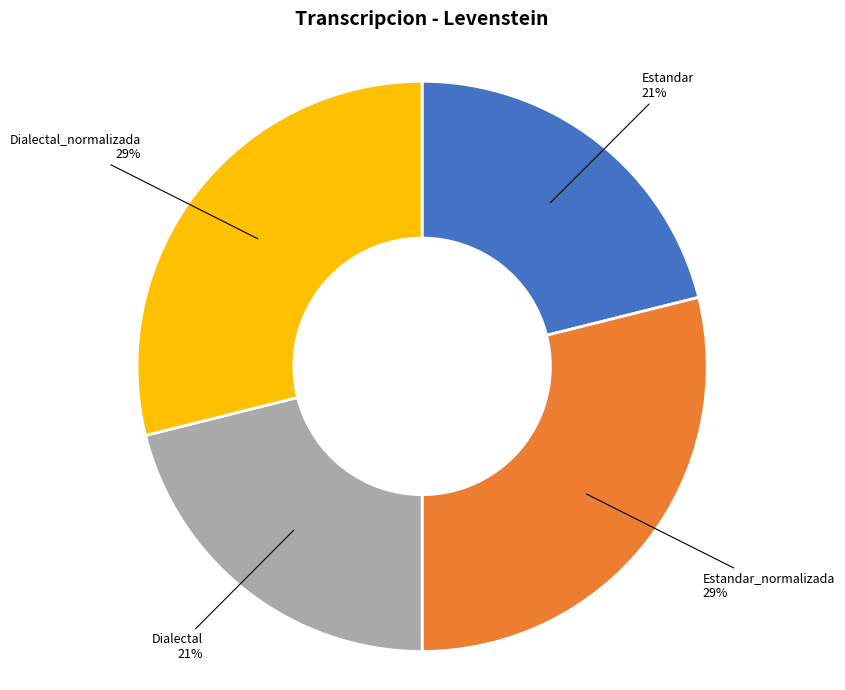

Approximately how many times larger is the value at Dialectal_normalizada compared to Estandar?

1.4